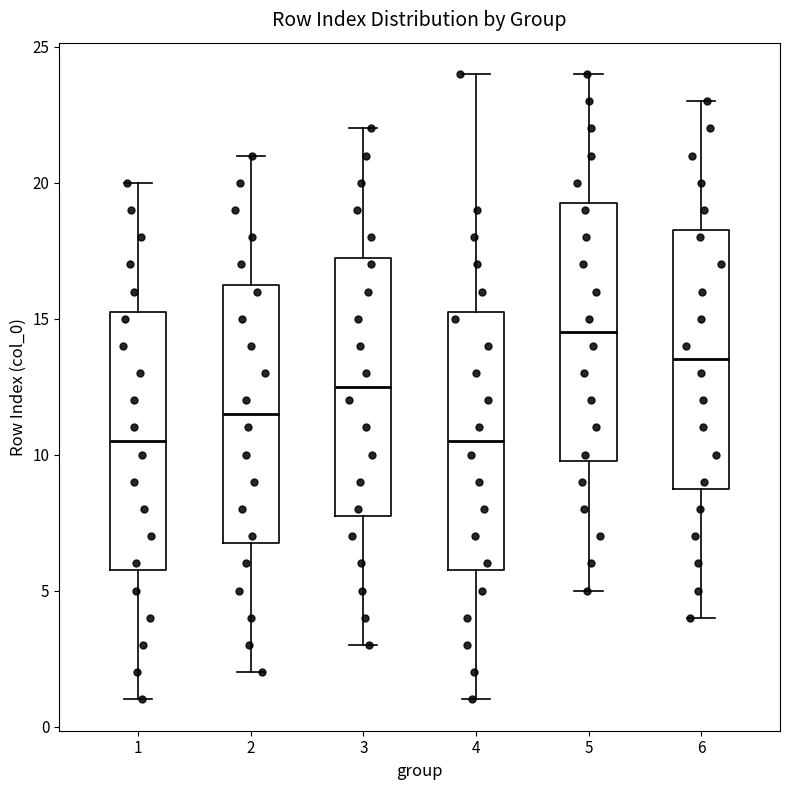

Reading left to right, read every box against the y-axis: the position of its median line, the range the box covers, and the ends of its whiskers. The values are not printed on the chart, so give them approximately, as read against the axis.

1: median 10.5, box 6.0 to 15.5, whiskers 1.0 to 20.0
2: median 11.5, box 7.0 to 16.5, whiskers 2.0 to 21.0
3: median 12.5, box 8.0 to 17.5, whiskers 3.0 to 22.0
4: median 10.5, box 6.0 to 15.5, whiskers 1.0 to 24.0
5: median 14.5, box 10.0 to 19.5, whiskers 5.0 to 24.0
6: median 13.5, box 9.0 to 18.5, whiskers 4.0 to 23.0